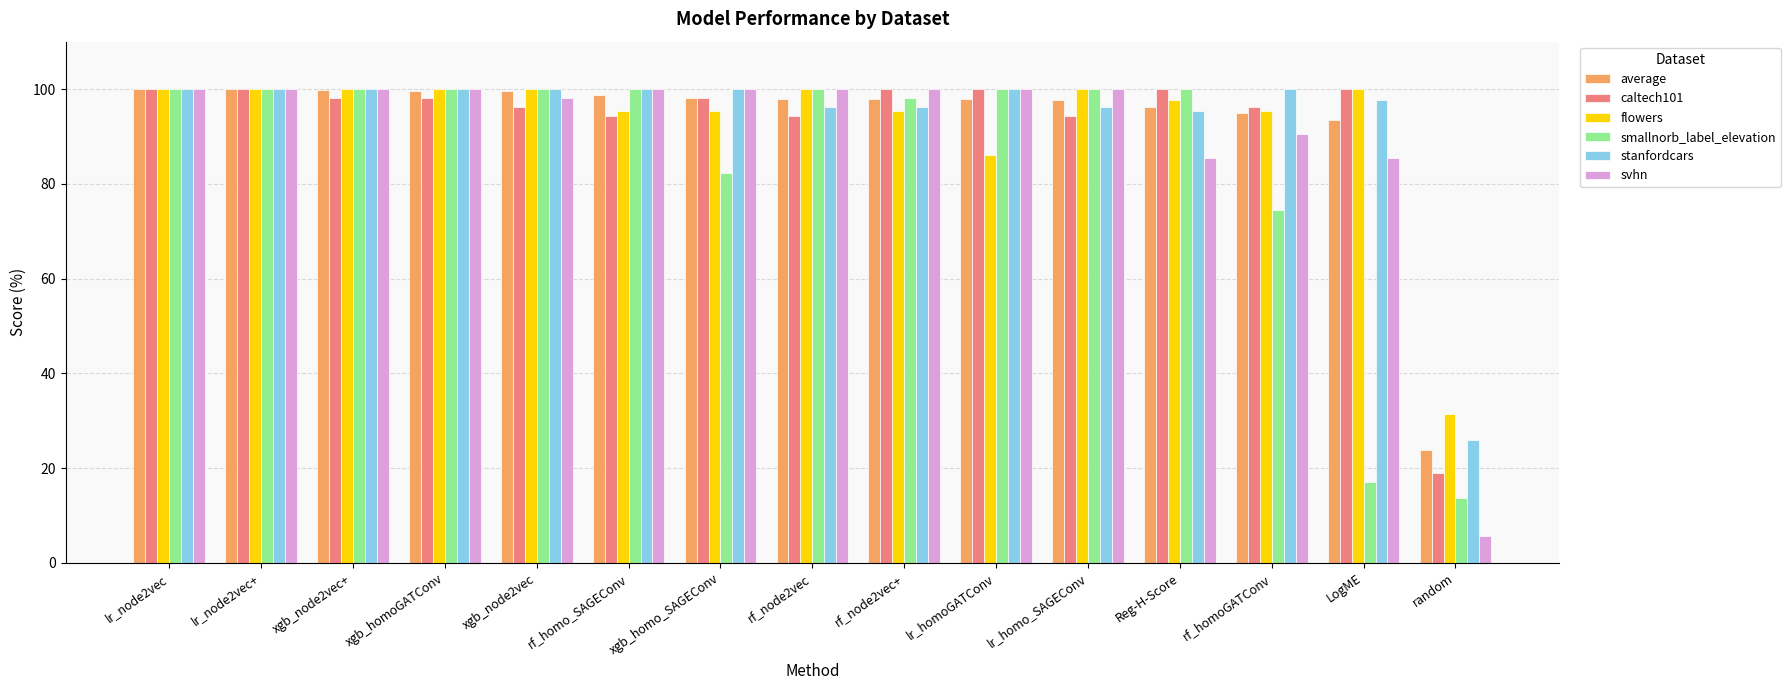

What are all the series names shown in the legend?

average, caltech101, flowers, smallnorb_label_elevation, stanfordcars, svhn